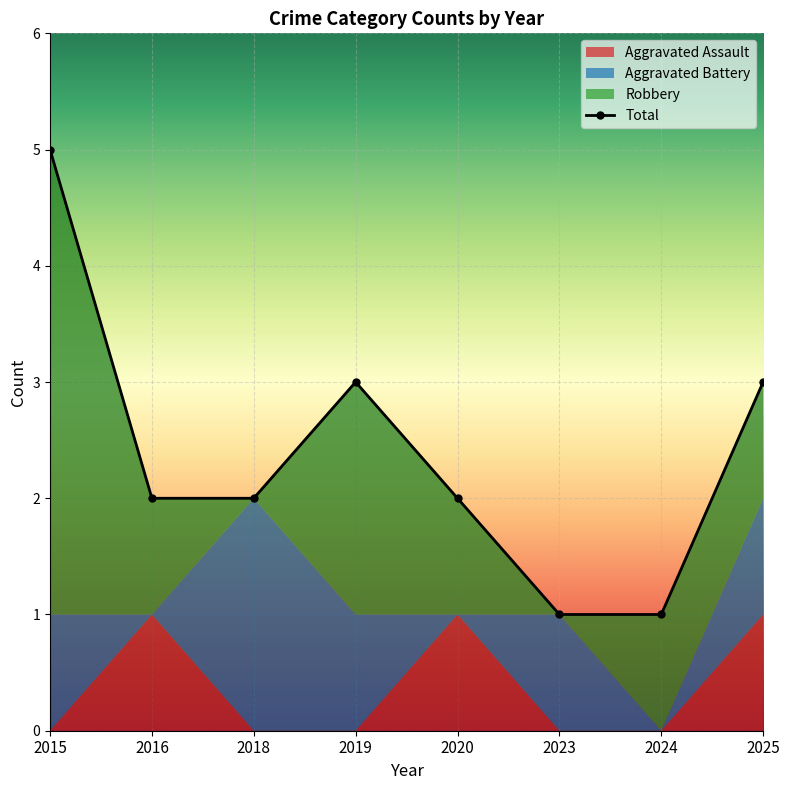

In Aggravated Battery, how many points are lower than both neighbors (excluding endpoints)?

3